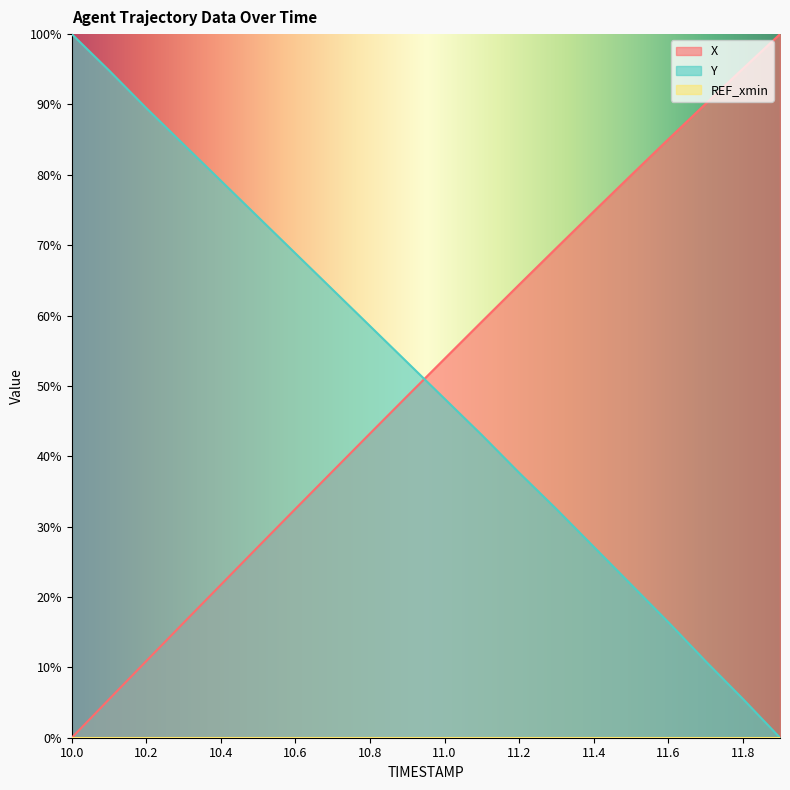

The value of X at 11.6 is 85.0. True or false?

True